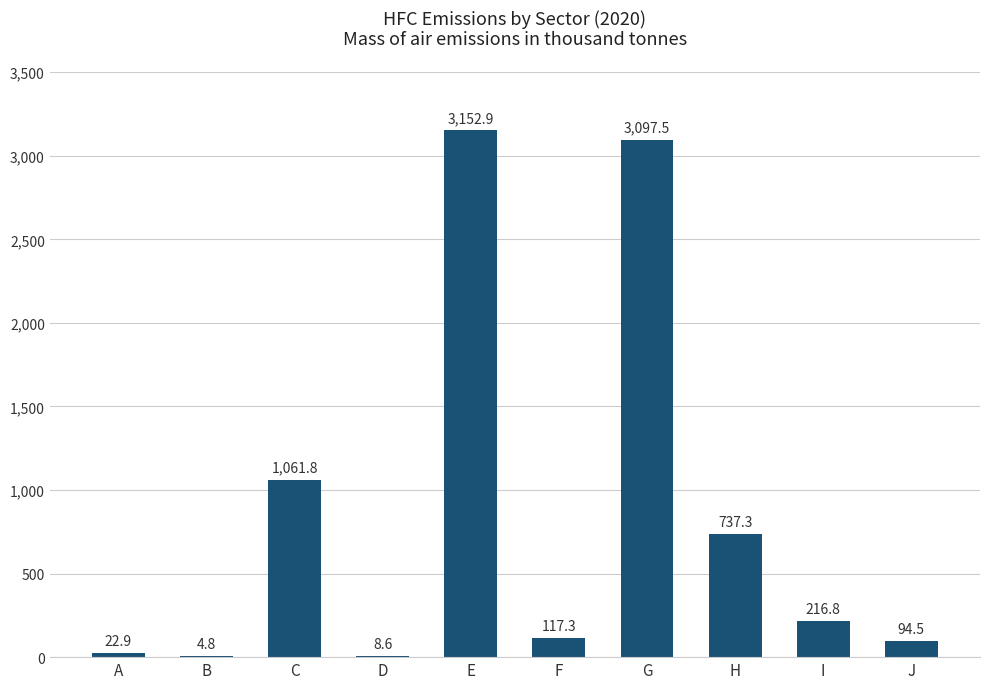

What is the difference between the values at G and C?

2035.7